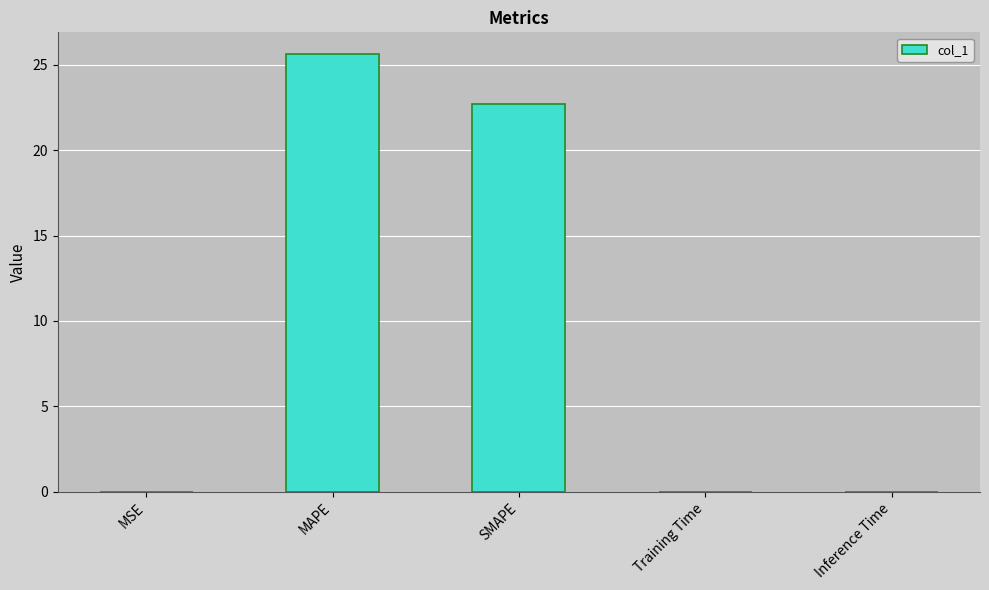

What is the difference between the values at MAPE and MSE?

25.6